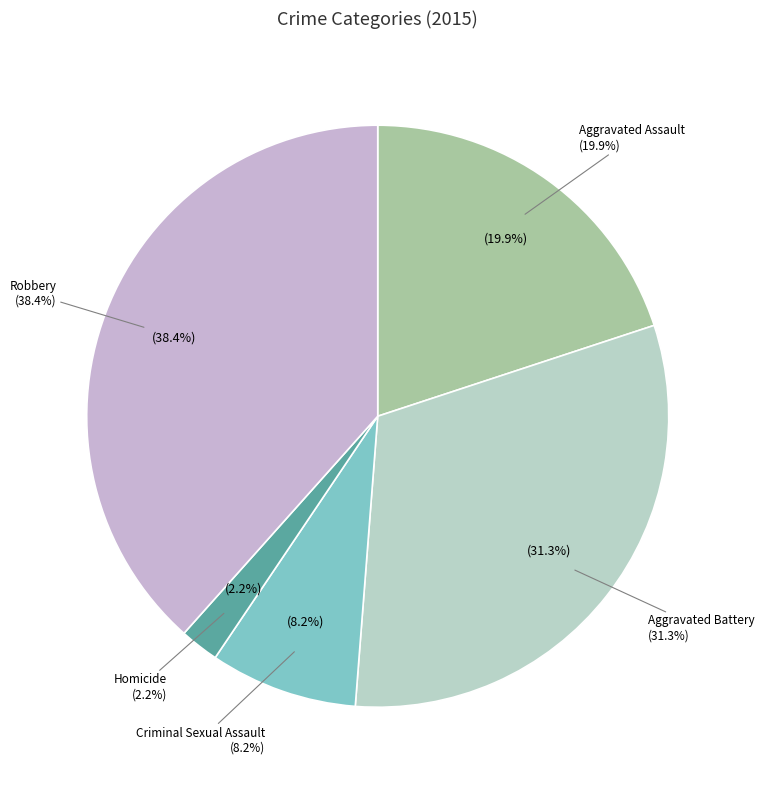

Rank the categories by value from lowest to highest.

Homicide, Criminal Sexual Assault, Aggravated Assault, Aggravated Battery, Robbery